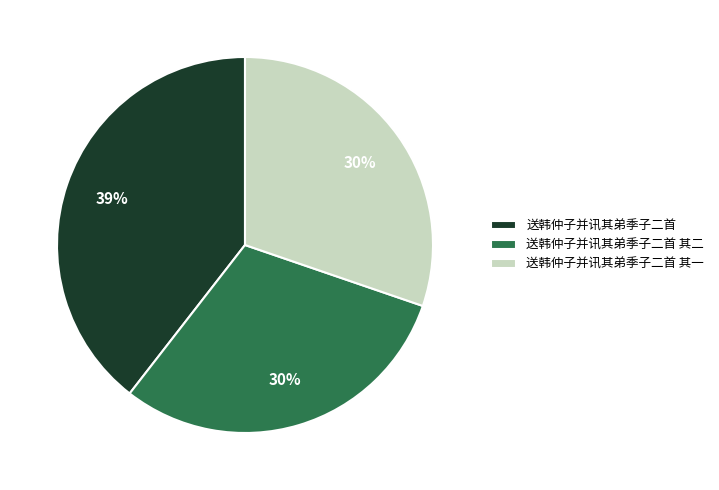

Do 送韩仲子并讯其弟季子二首 and 送韩仲子并讯其弟季子二首 其一 together represent more than half of the pie?

Yes